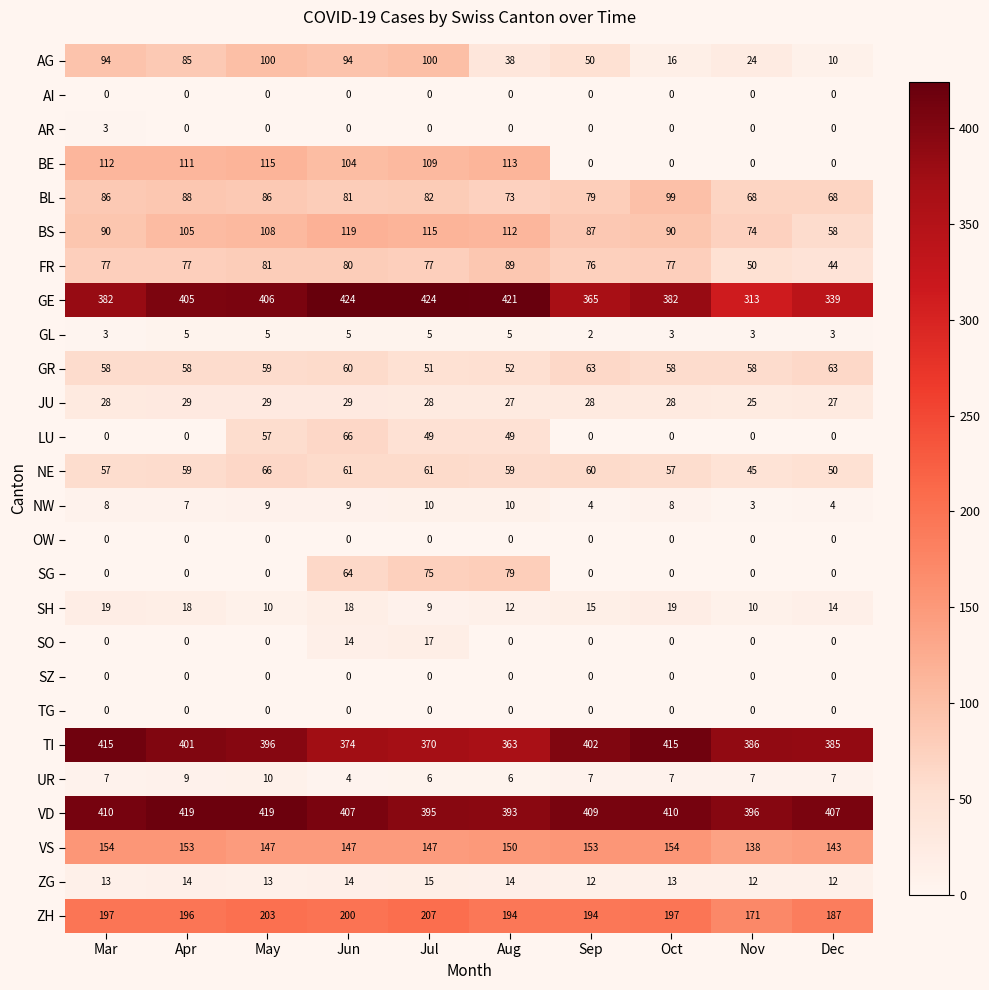

What is the average value of the NE series?

58